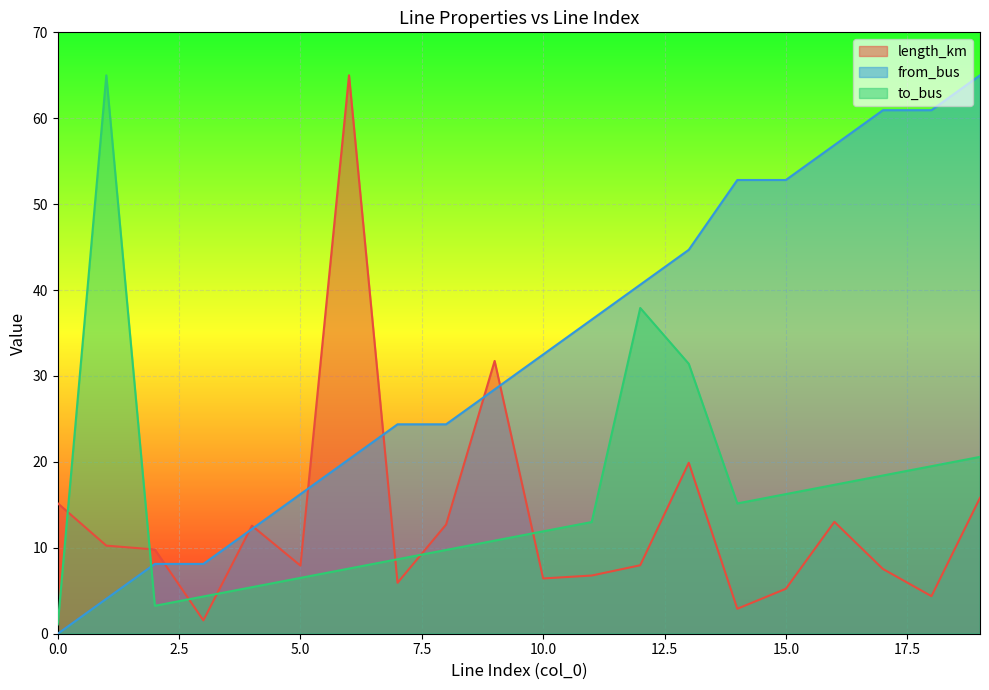

Rank the series by their average value, from highest to lowest.

from_bus, to_bus, length_km